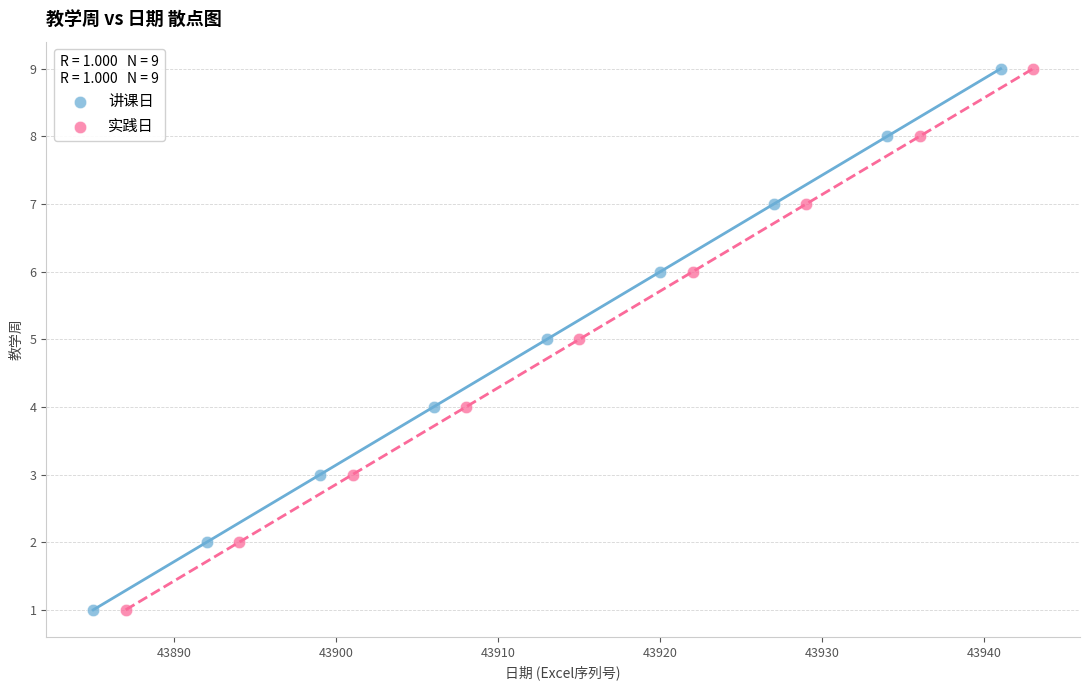

What are all the series names shown in the legend?

讲课日, 实践日